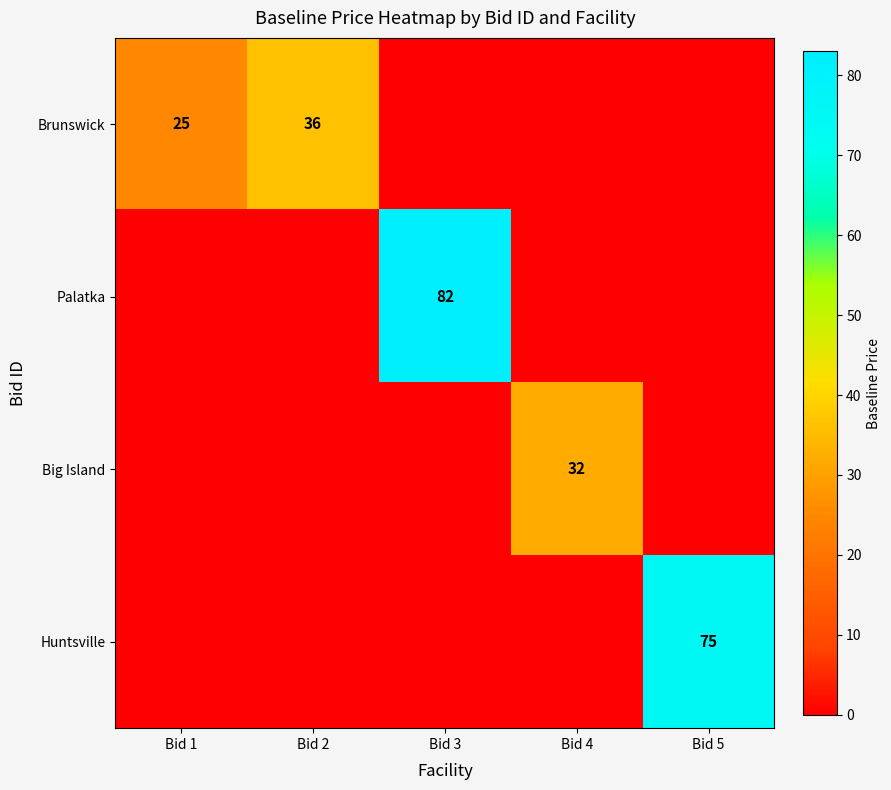

What is the difference between the highest and lowest values at Bid 2?

36